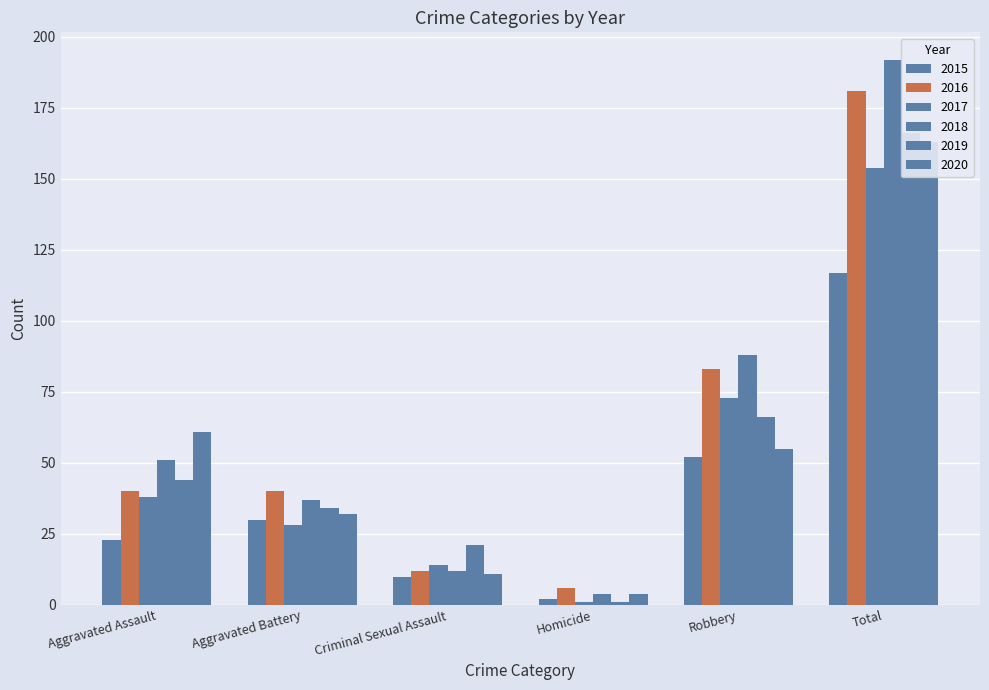

How many series are shown in this chart?

6